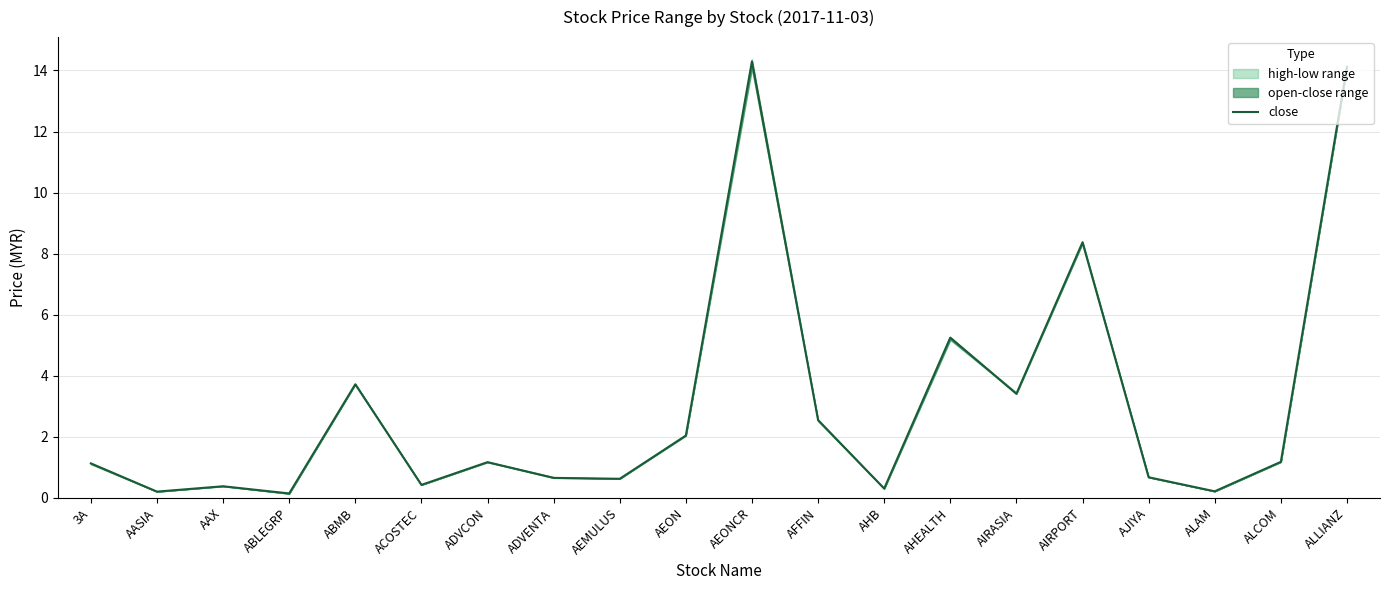

The chart shows a value of 1.9 at 3A. True or false?

False